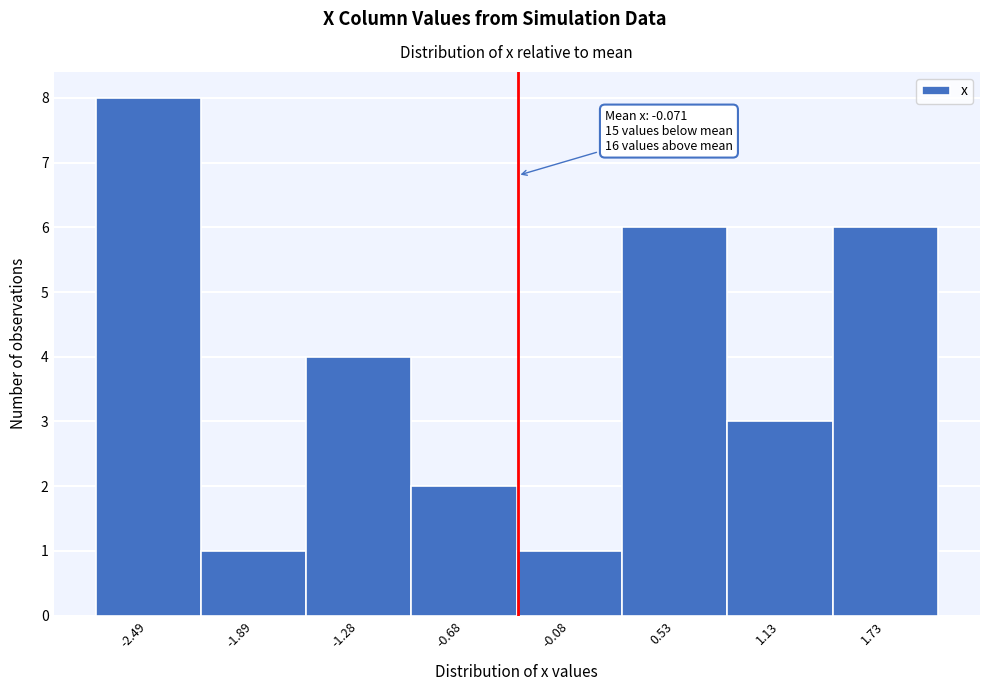

Reading left to right, extract all data points from this chart.

8	1	4	2	1	6	3	6